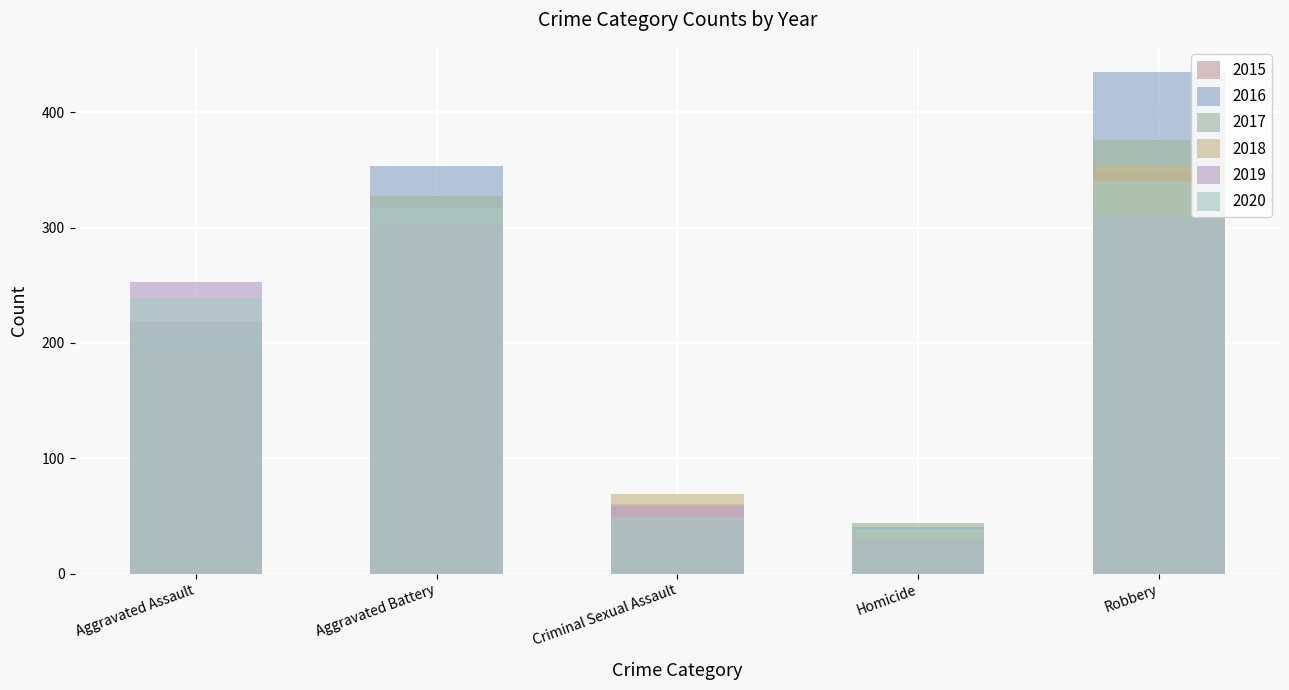

What is the label of the 1st bar from the left?

Aggravated Assault